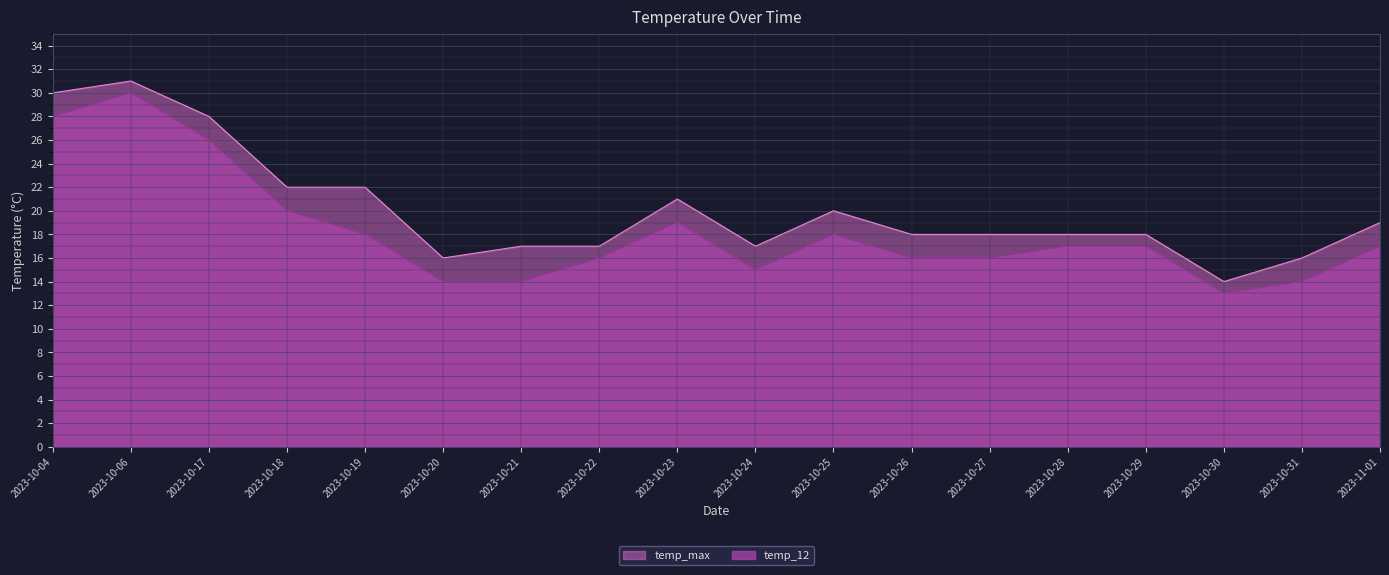

What is the sum of the temp_max values at 2023-10-23 and 2023-10-25?

41